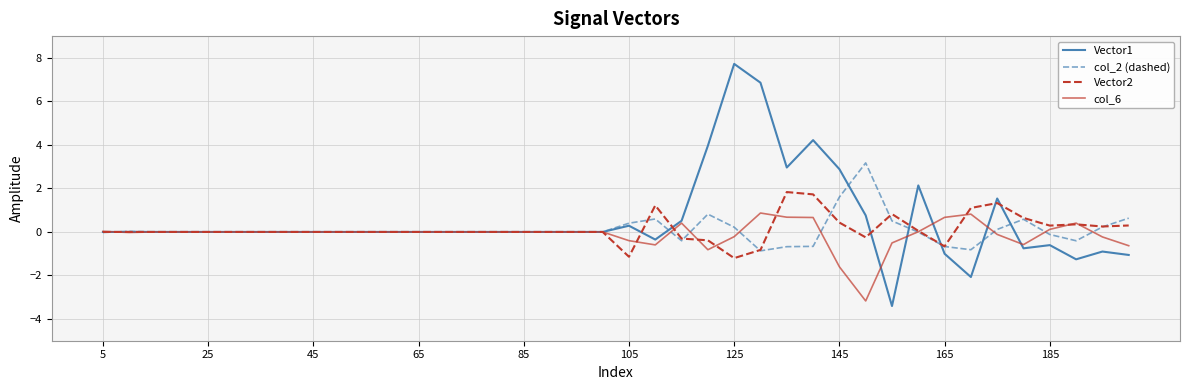

Rank the series by their maximum value, from highest to lowest.

Vector1, col_2 (dashed), Vector2, col_6